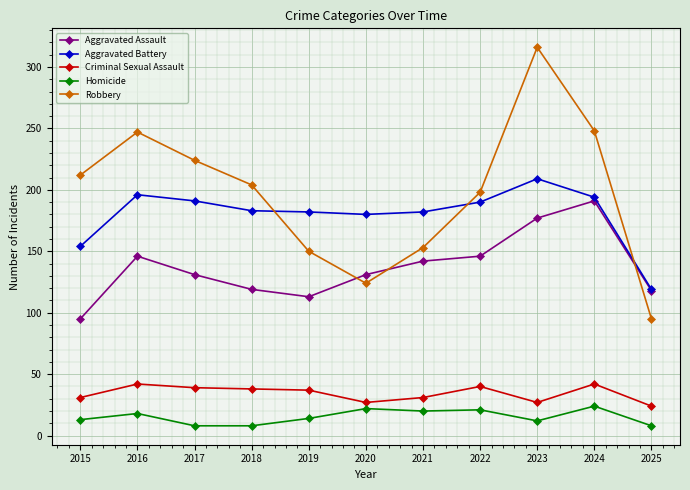

The value of Homicide at 2020 is 22. True or false?

True